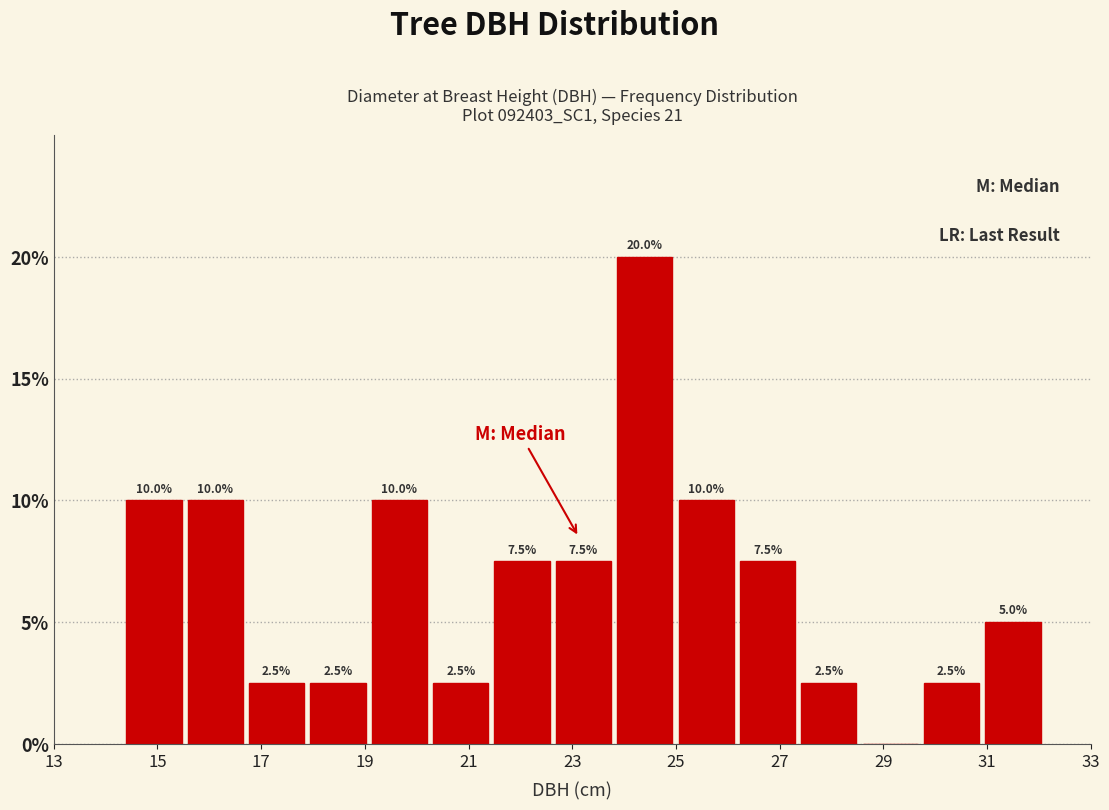

Over which range of the x-axis is the bar tallest?

23.8 to 25.0